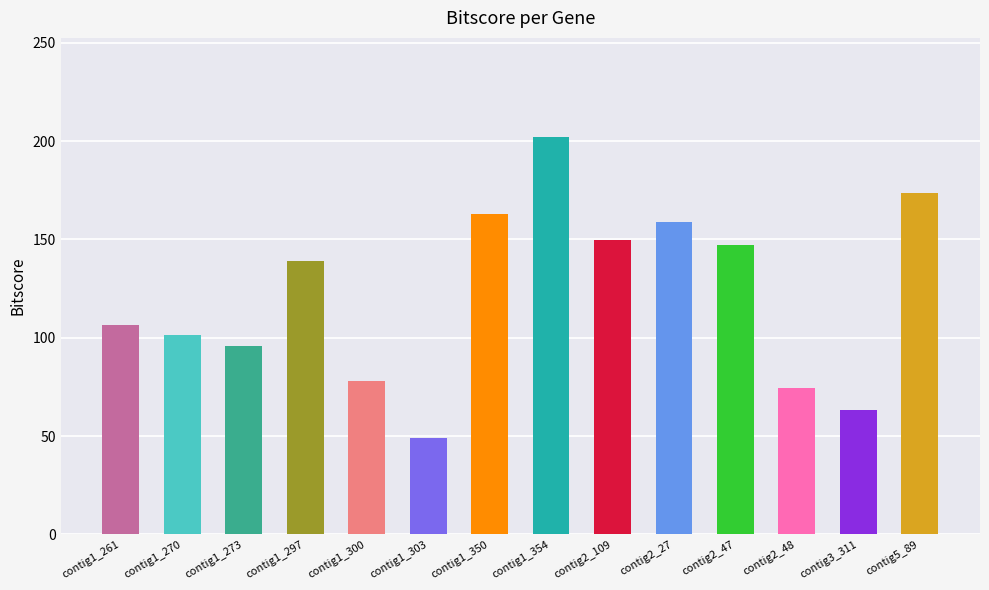

Reading left to right, what are all the values shown in this chart?

106.5	101.6	95.9	138.9	77.9	49.1	163.1	202.0	149.5	158.8	147.1	74.3	63.2	173.5